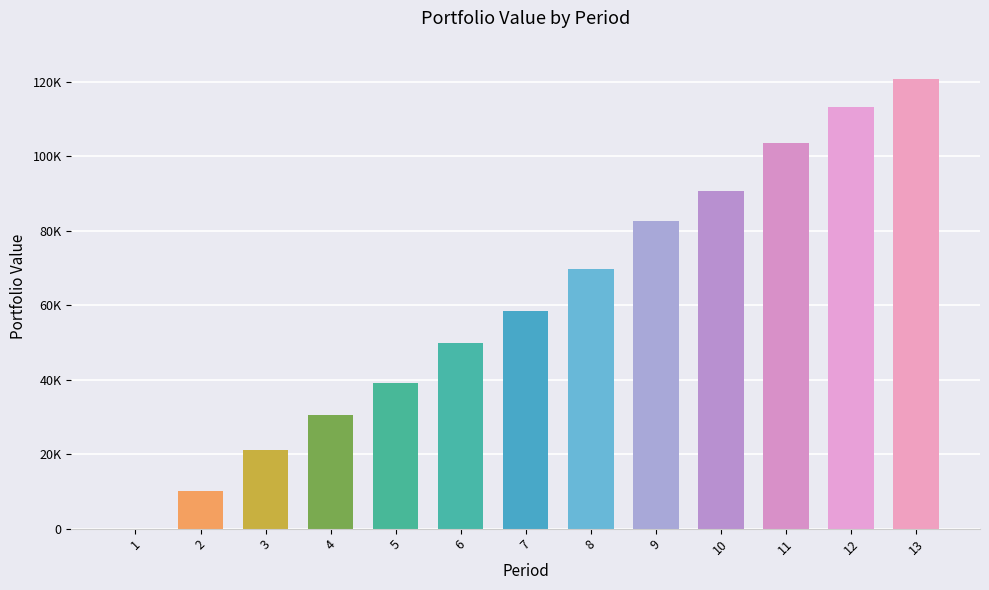

Reading left to right, extract all data points from this chart.

0.0	10083.9	21102.6	30552.6	39113.7	49968.9	58444.4	69873.7	82708.4	90612.3	103723.5	113375.3	120760.6